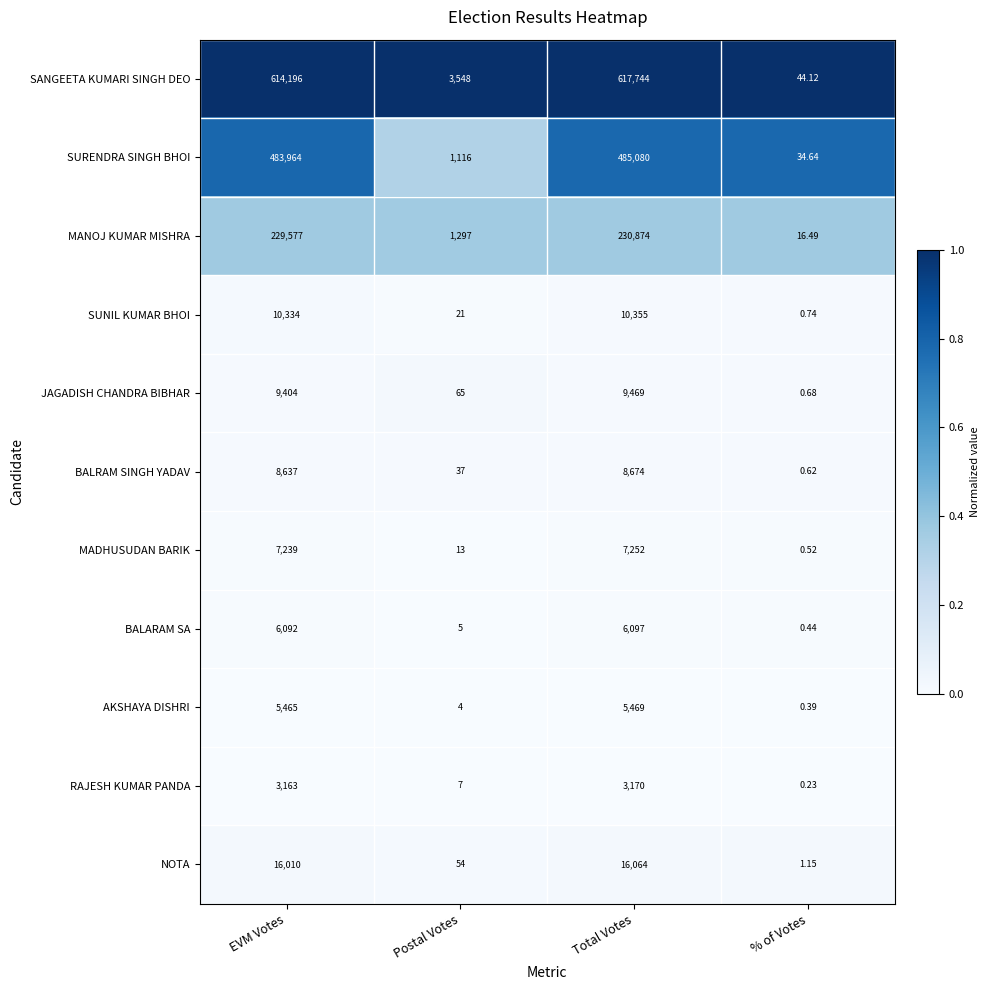

At which category does the chart reach its minimum across all series?

% of Votes